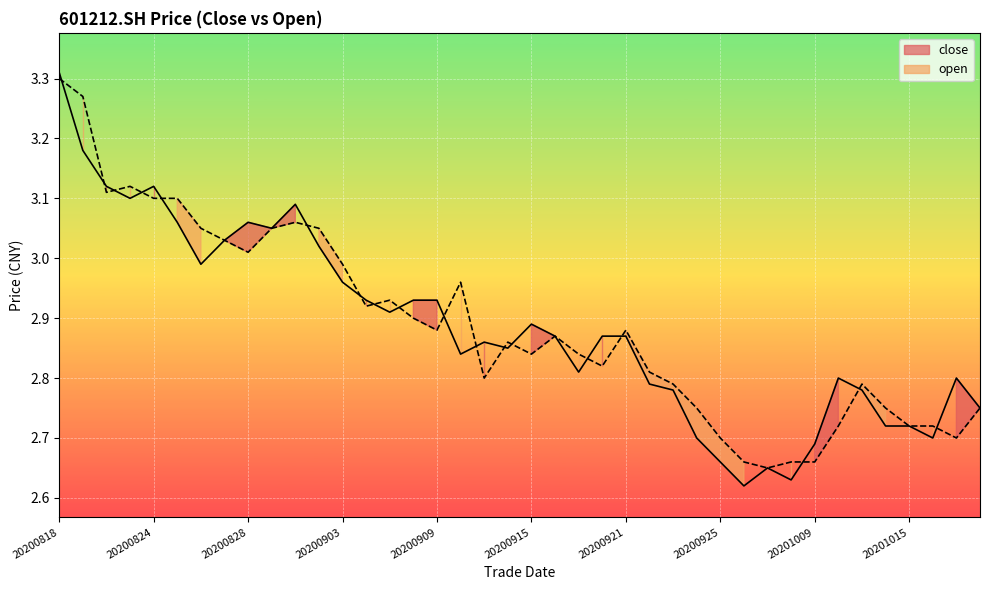

What is the difference between the open values at 20201020 and 20200928?

0.1